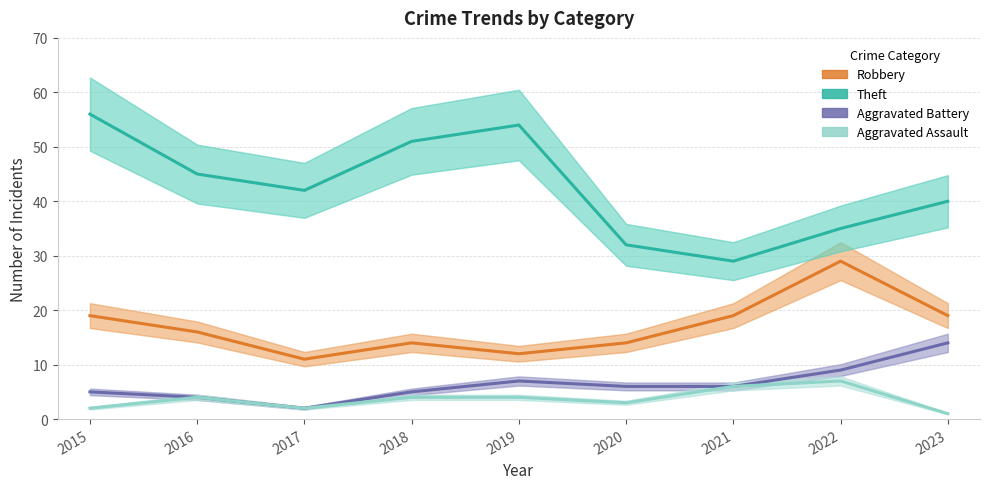

Between 2018 and 2020, which series saw the biggest shift?

Theft